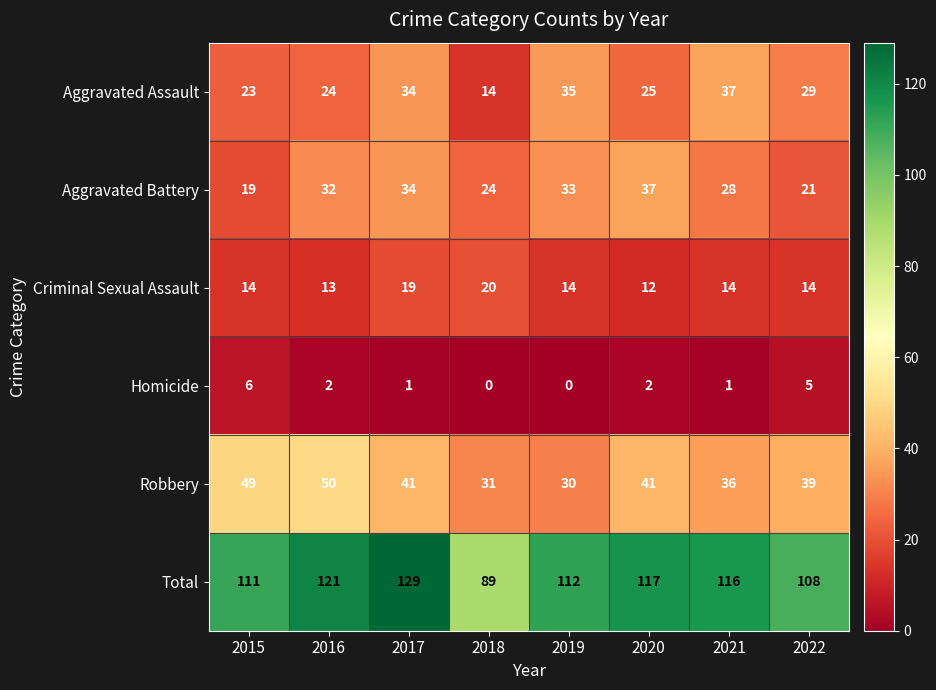

At which category is the sum across all series the highest?

2017